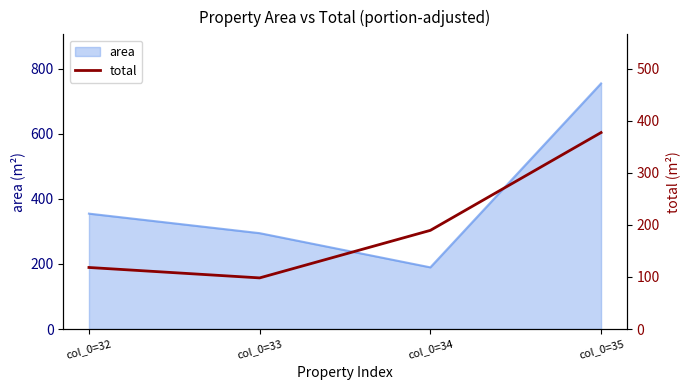

Reading right to left, what are all the values shown in this chart?

col_0=35=377.5	col_0=34=189.6	col_0=33=98.2	col_0=32=118.2